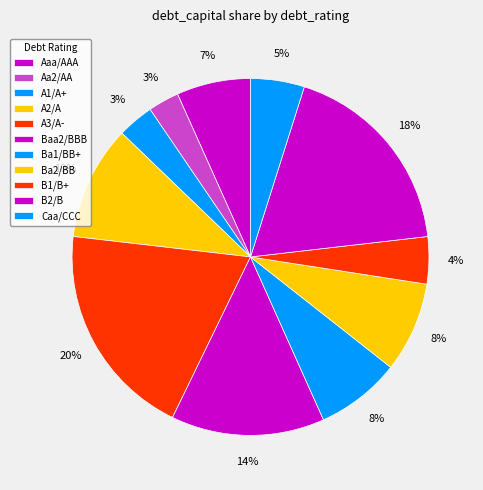

How many segments does this pie chart have?

11